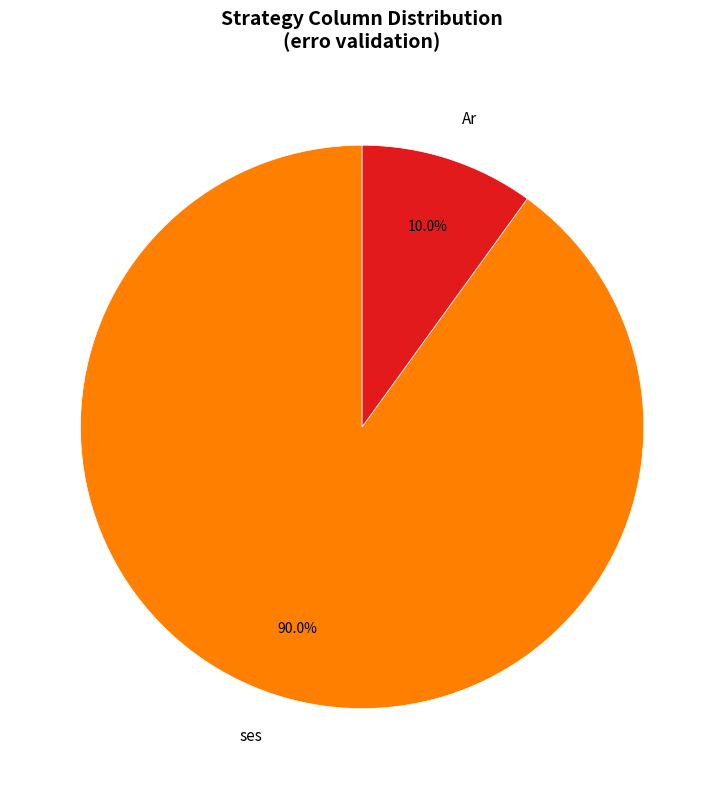

How many segments does this pie chart have?

2